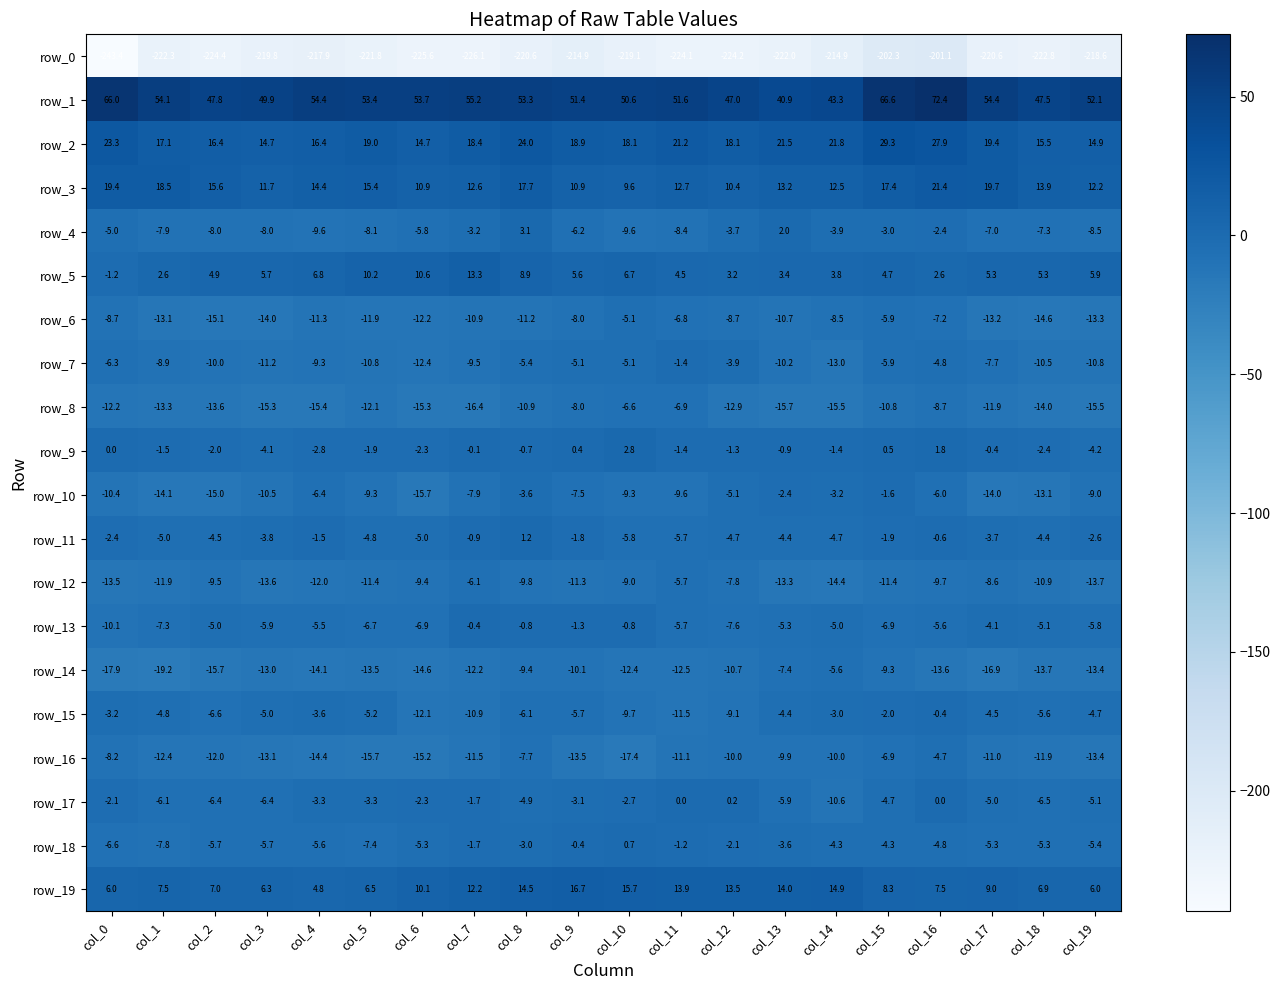

Which series changed the most between col_7 and col_8?

row_4